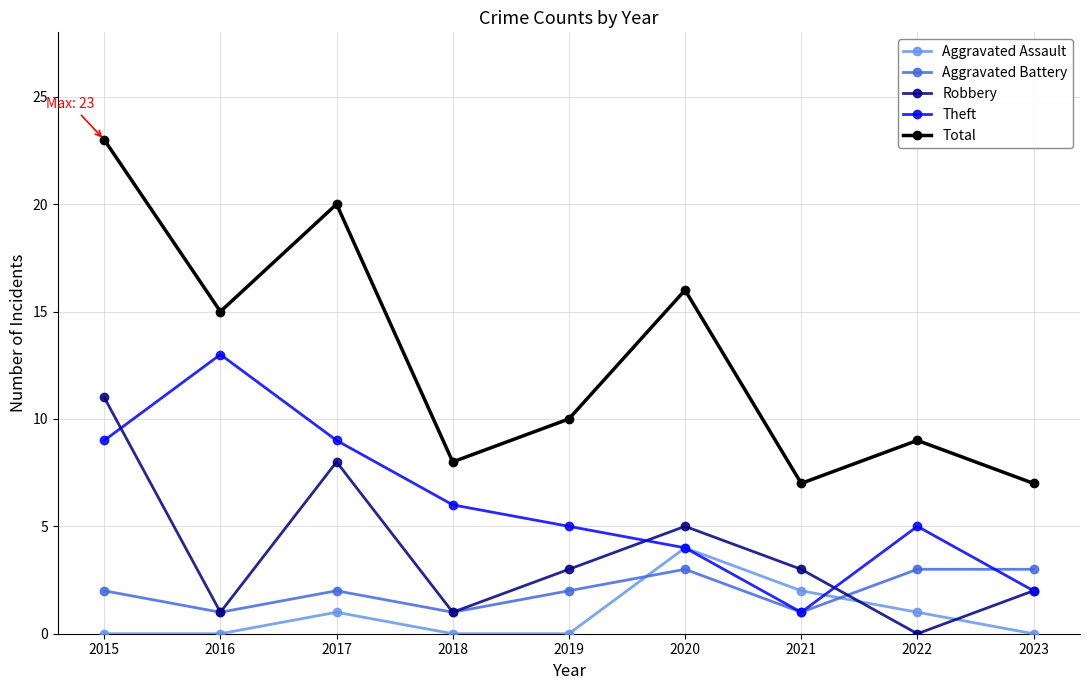

Which series ends up on top after the final intersection of Robbery and Aggravated Battery?

Aggravated Battery